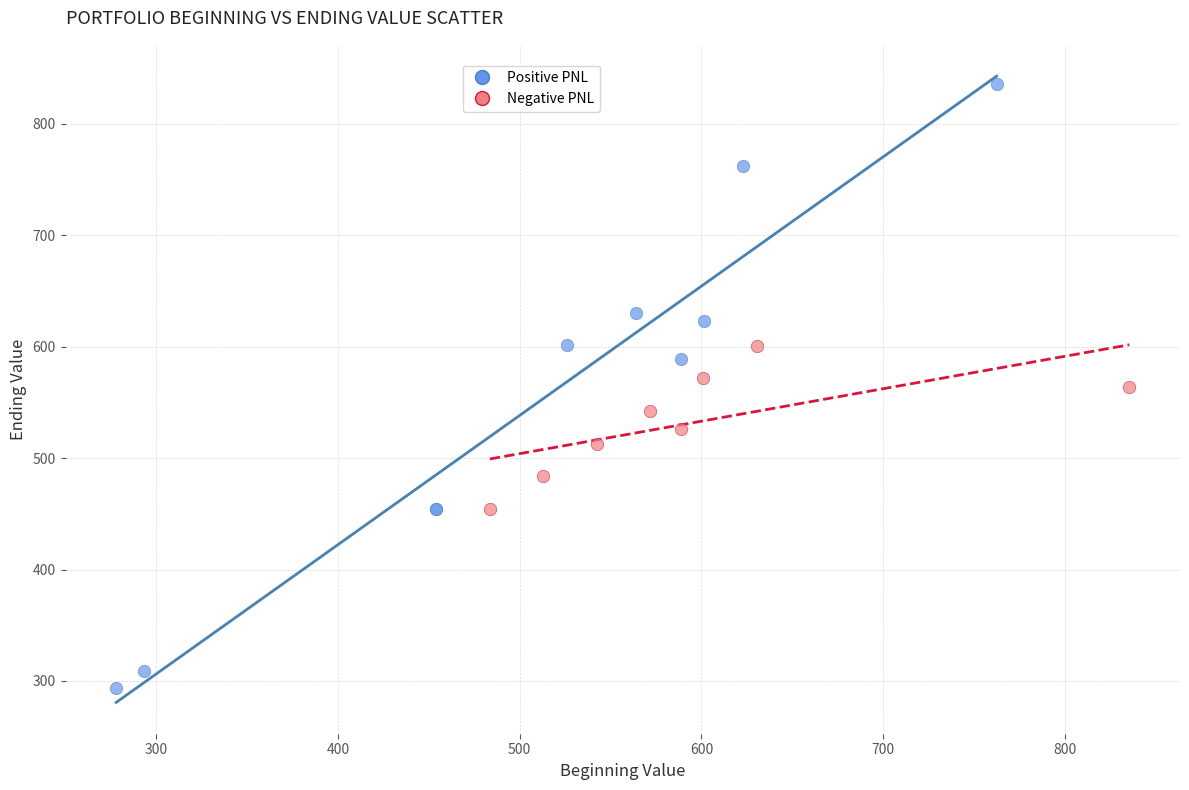

Which series contains the lowest Y value?

Positive PNL